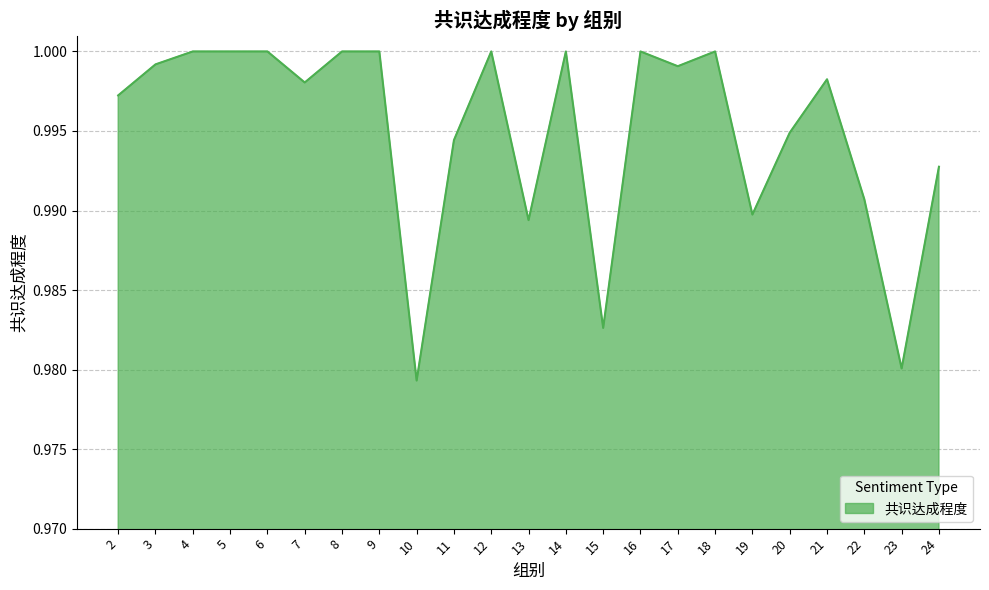

Which has a higher value, 7 or 17?

17